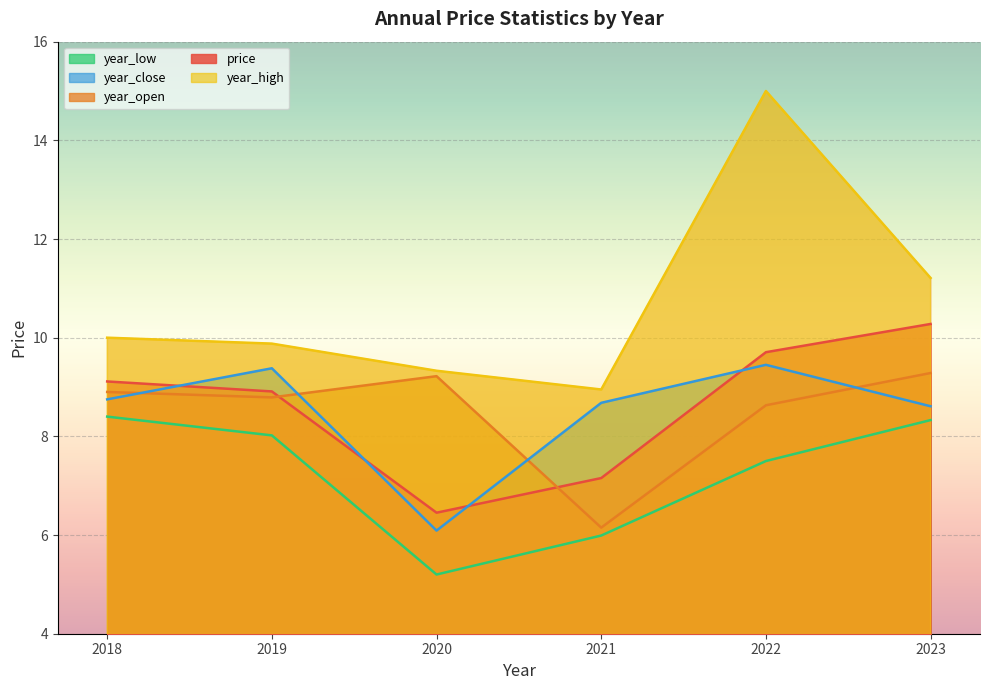

How many interior local valleys does the year_low series have?

1